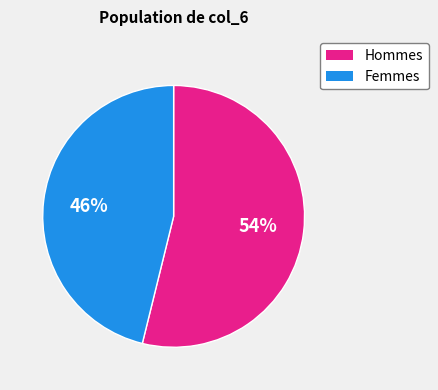

Is there a majority slice in this chart?

Yes